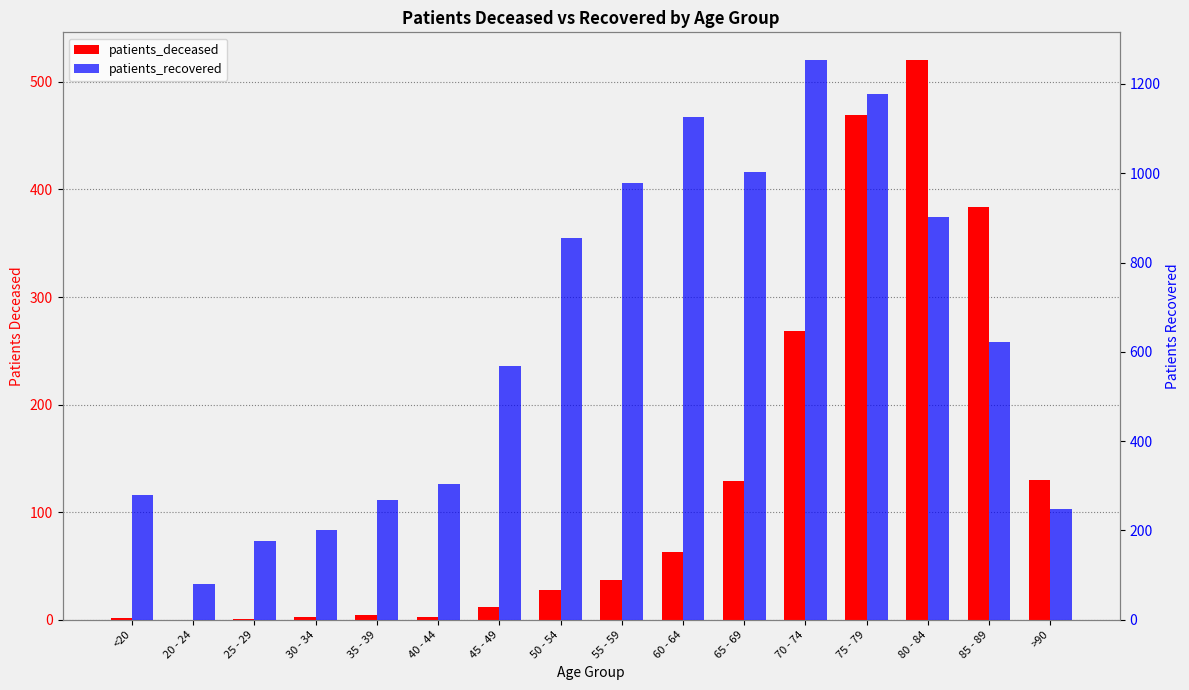

What is the difference between the patients_deceased values at 85 - 89 and 55 - 59?

347